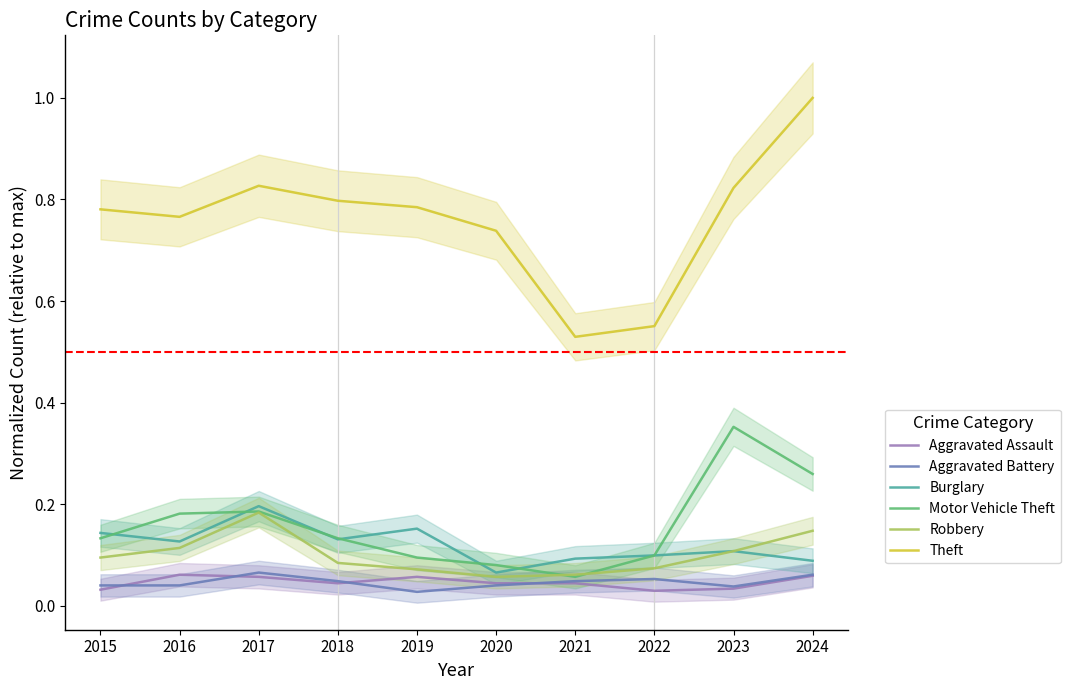

In Burglary, how many points are higher than both neighbors (excluding endpoints)?

3